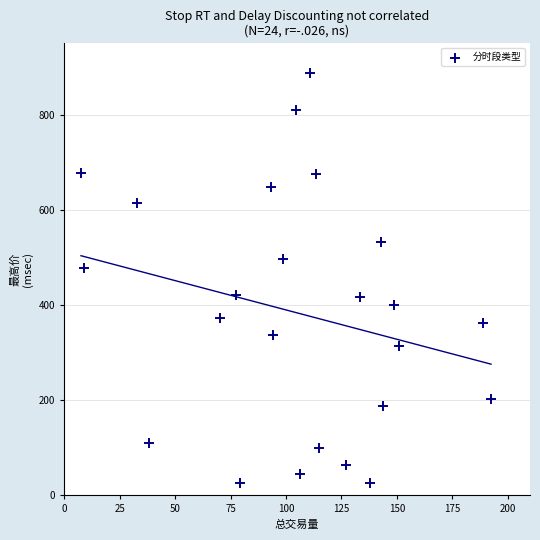

What is the range of Y values (max minus min)?

862.2